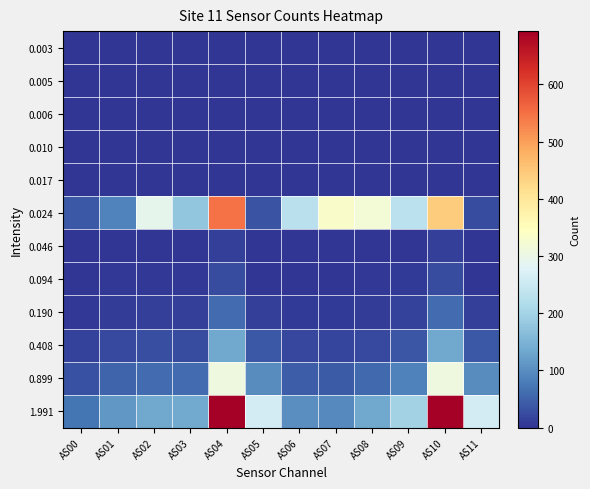

What is the total value across all series at AS00?

162